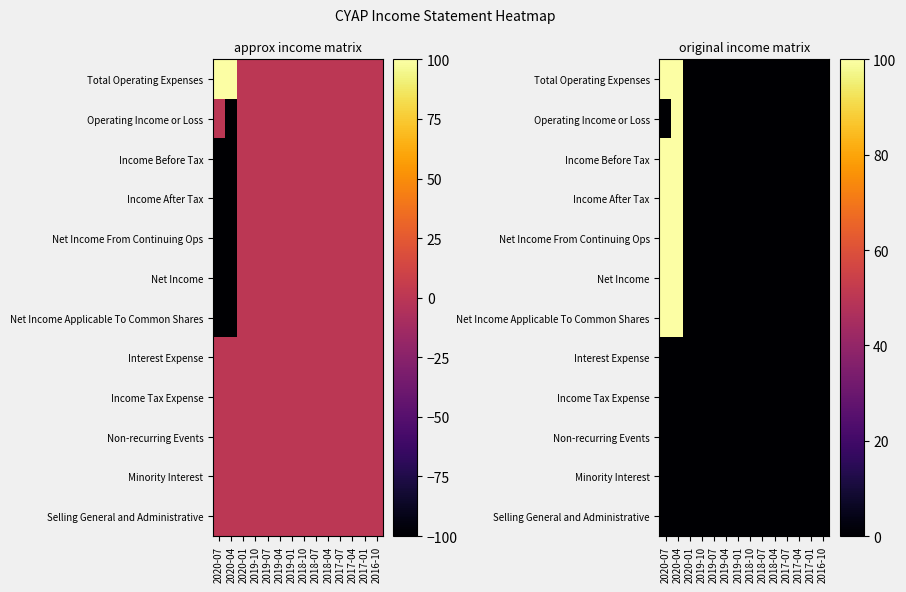

Is the value of Income Before Tax at 2018-04 greater than the value of Net Income at 2019-10?

No